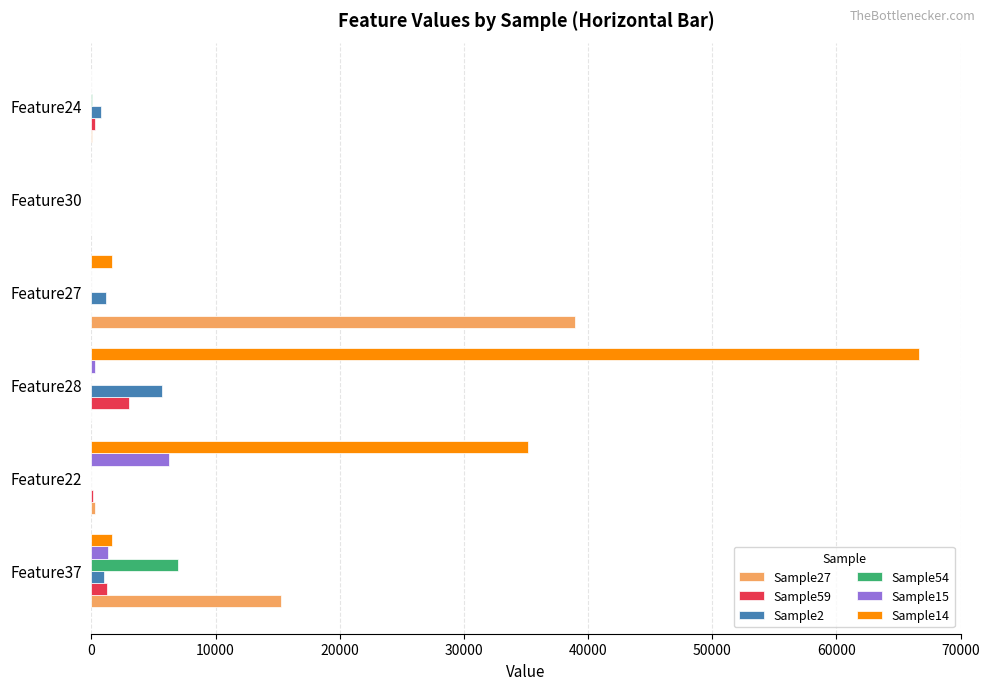

How many distinct data groups are displayed?

6